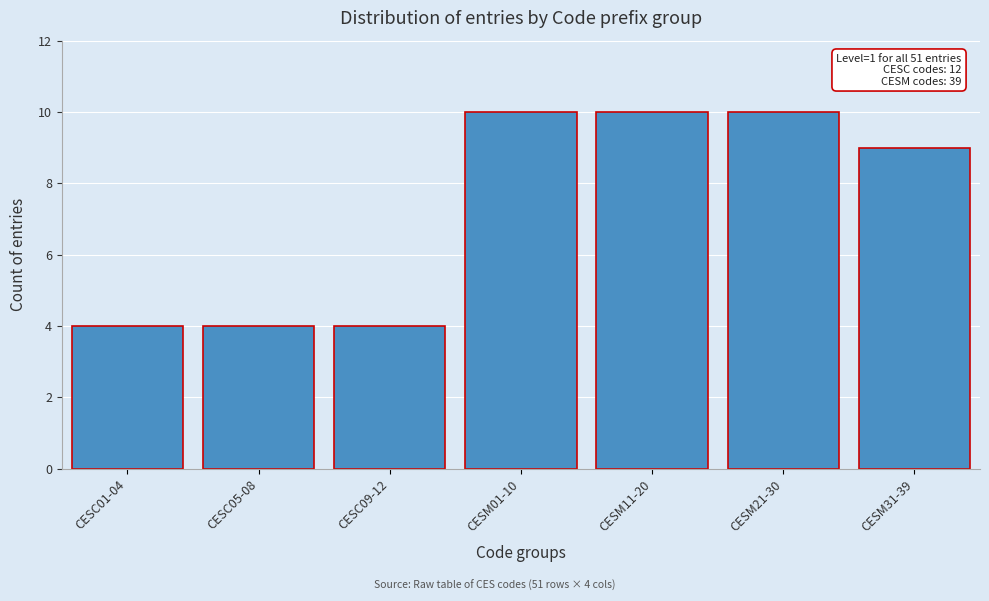

Reading left to right, what are all the values shown in this chart?

4	4	4	10	10	10	9